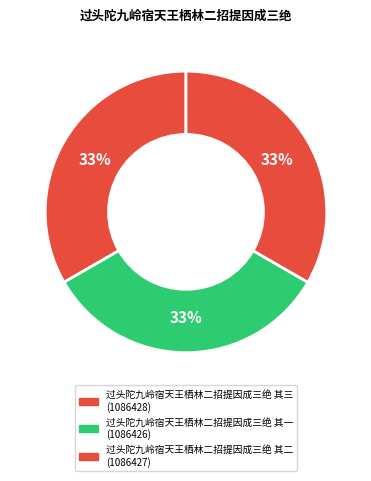

What percentage is the 过头陀九岭宿天王栖林二招提因成三绝 其二 slice, to the nearest percent?

33%